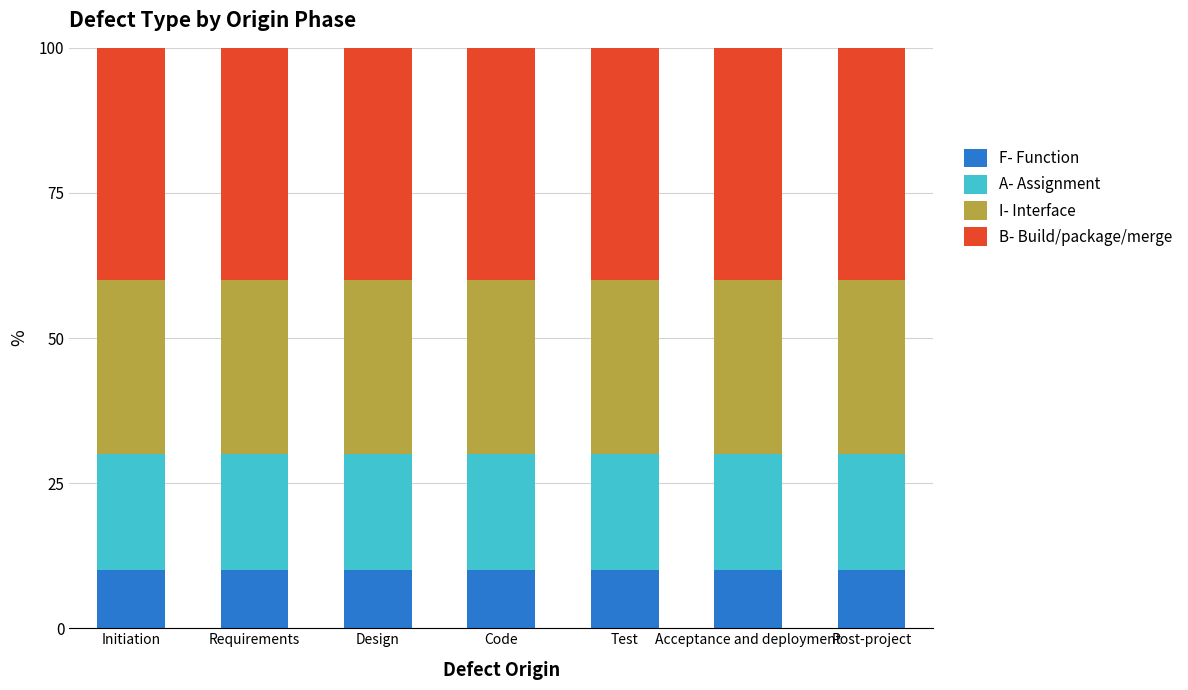

How many data points does each series have?

7